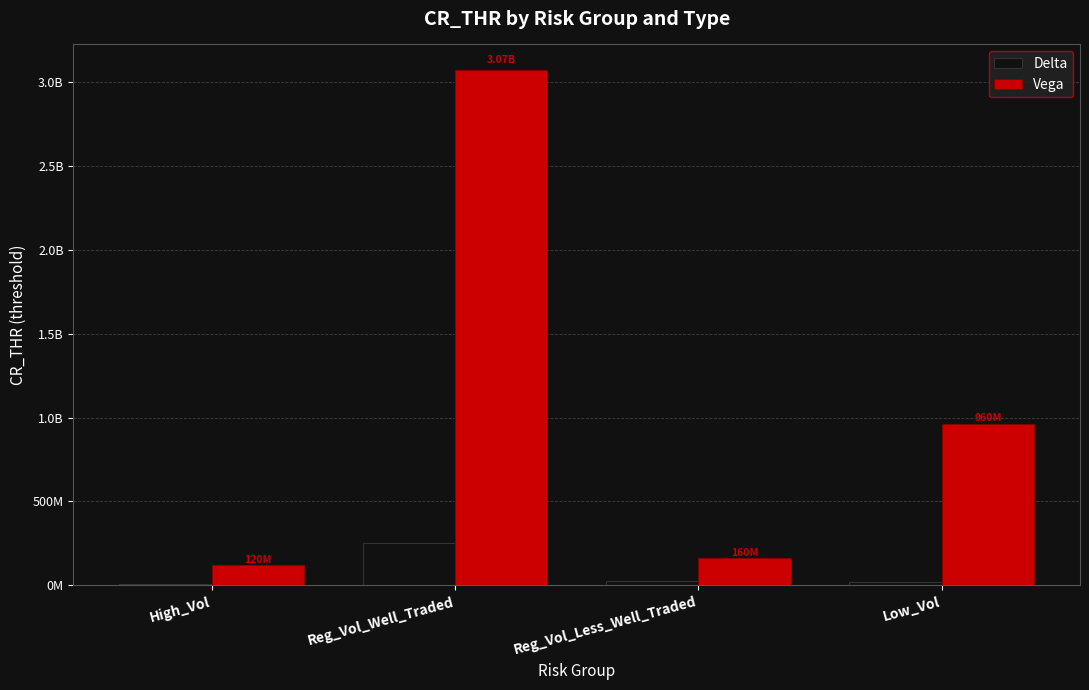

List the series in order of their overall mean, highest first.

Vega, Delta